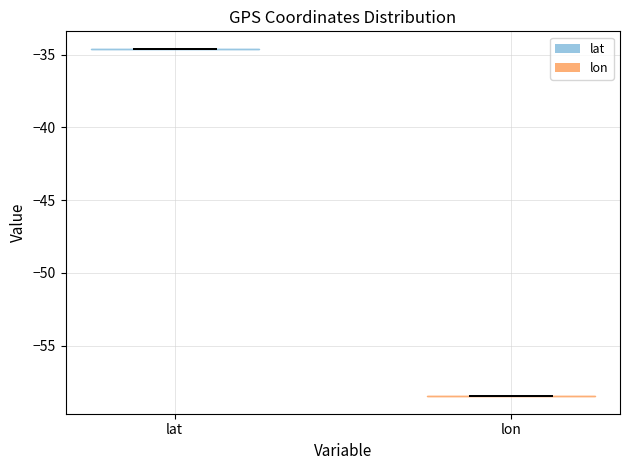

Which violin has the highest median line?

lat